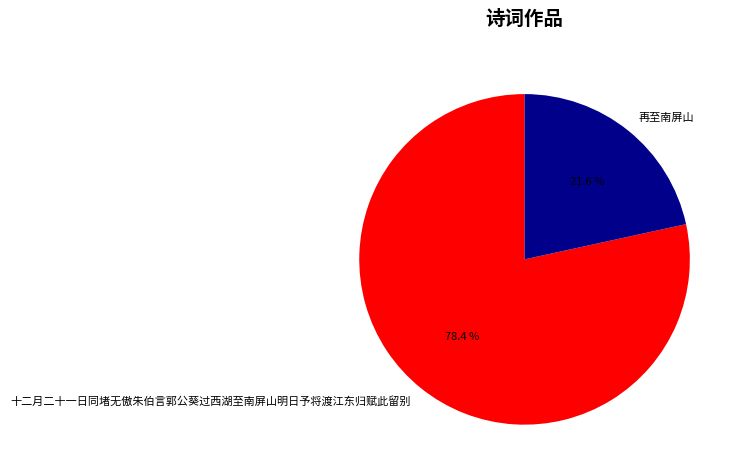

What is the largest slice in the pie chart?

十二月二十一日同堵无傲朱伯言郭公葵过西湖至南屏山明日予将渡江东归赋此留别